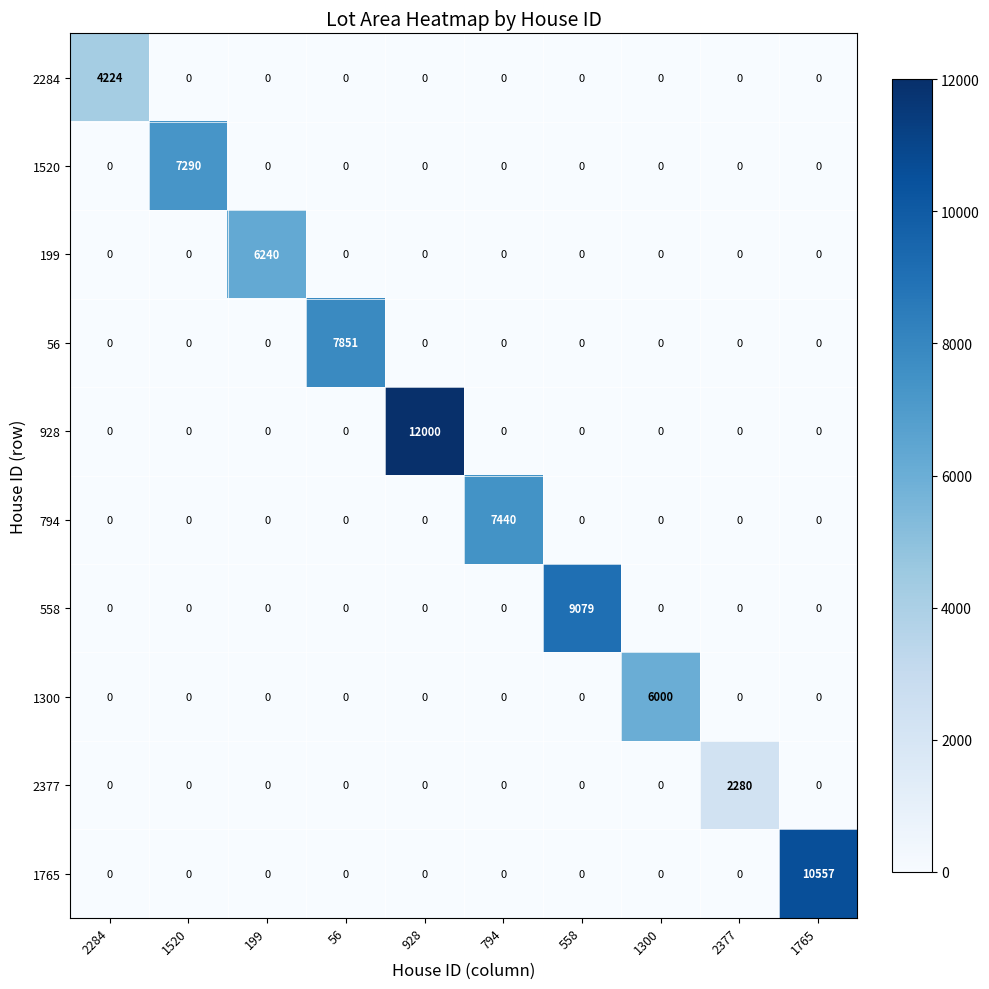

Which category has the highest value across all series?

928